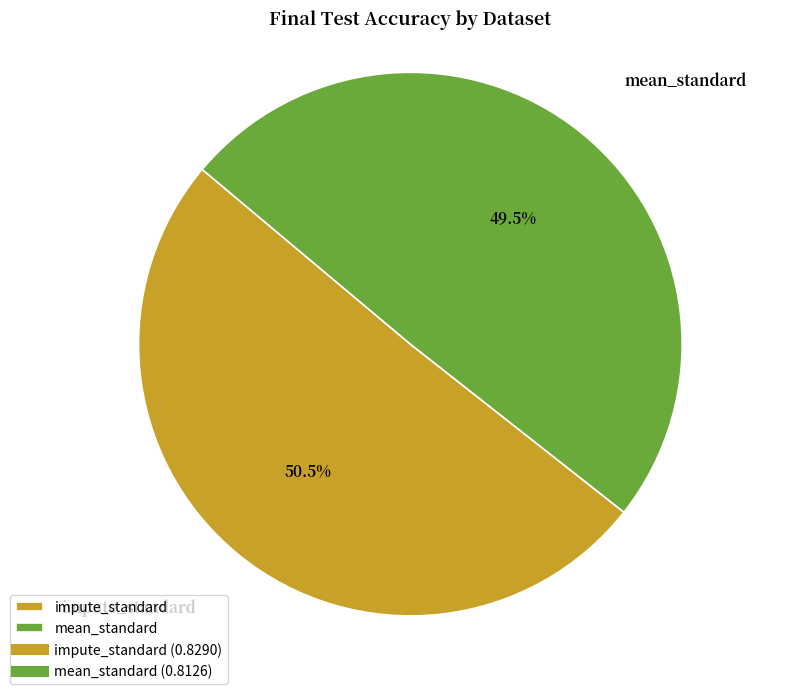

Which category has the smallest portion of the pie?

mean_standard